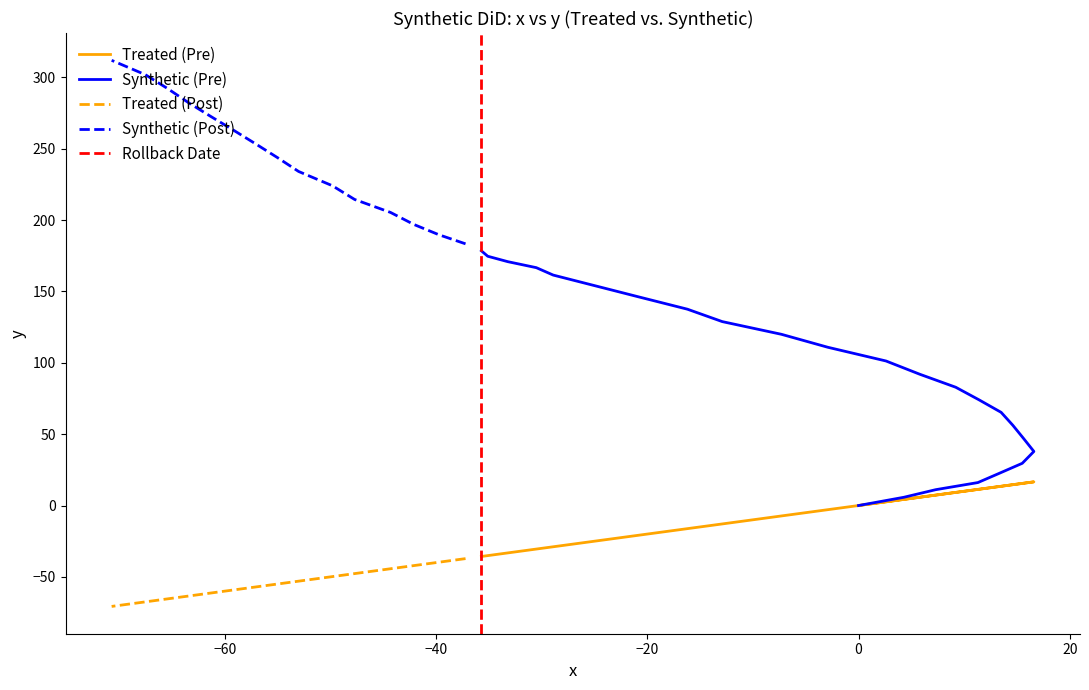

Which series changed the most between 21 and 24?

Synthetic (Pre)